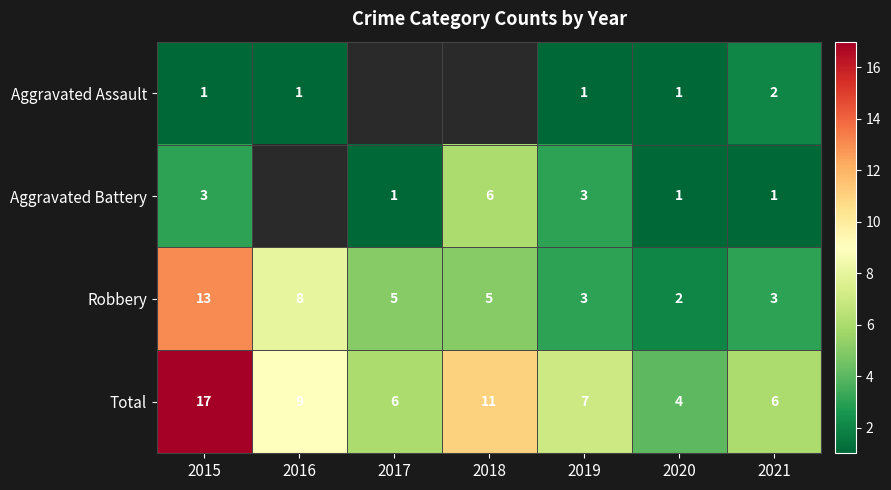

Is the value of Aggravated Assault at 2015 greater than the value of Aggravated Battery at 2018?

No